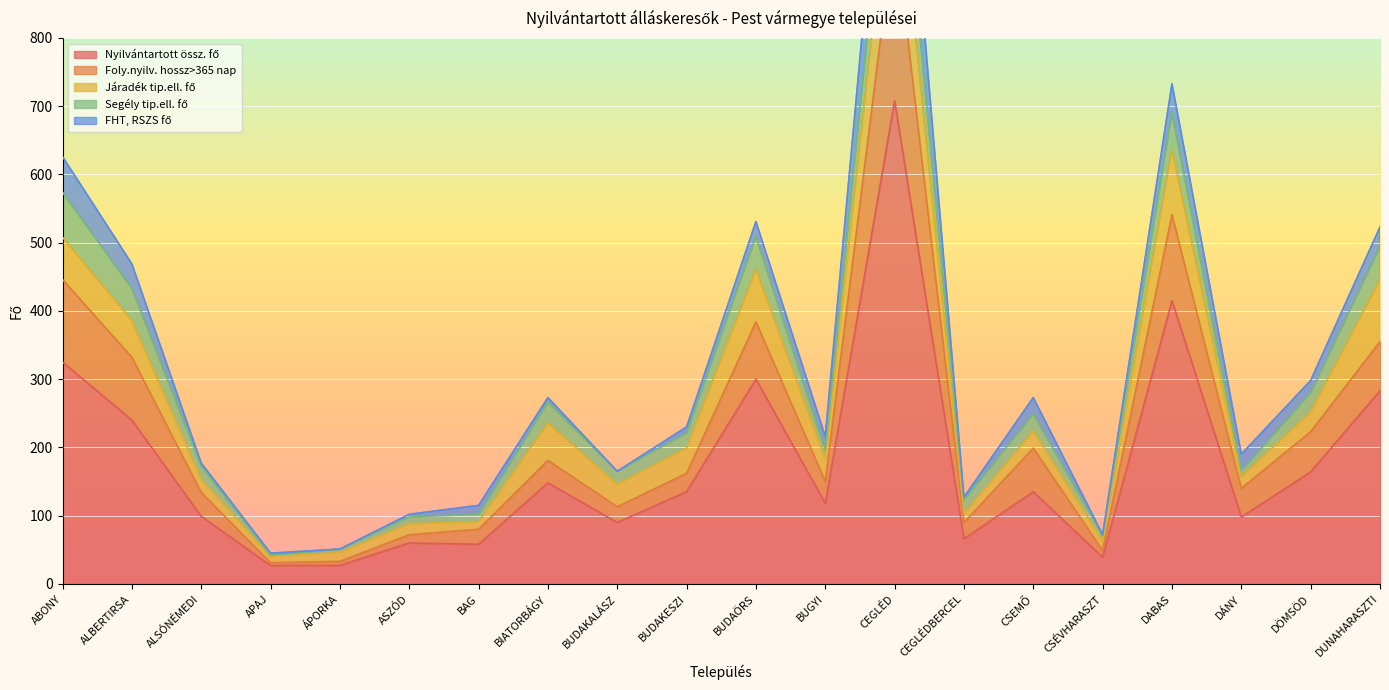

What is the value of the FHT, RSZS fő point at the 18th from the left?

24